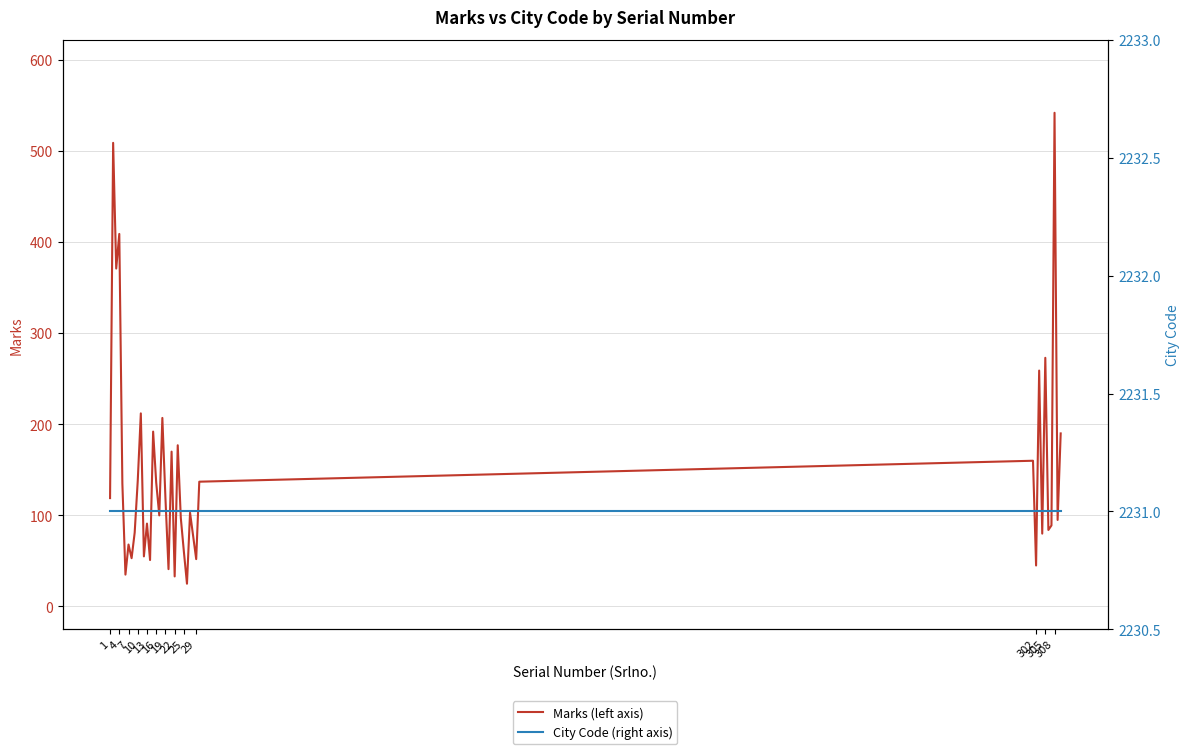

True or false: Marks (left axis) and City Code (right axis) cross at least once.

False